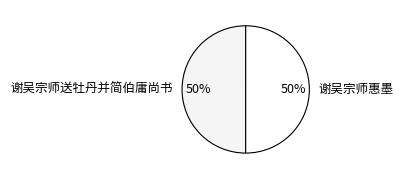

Do 谢吴宗师送牡丹并简伯庸尚书 and 谢吴宗师惠墨 together represent more than half of the pie?

Yes